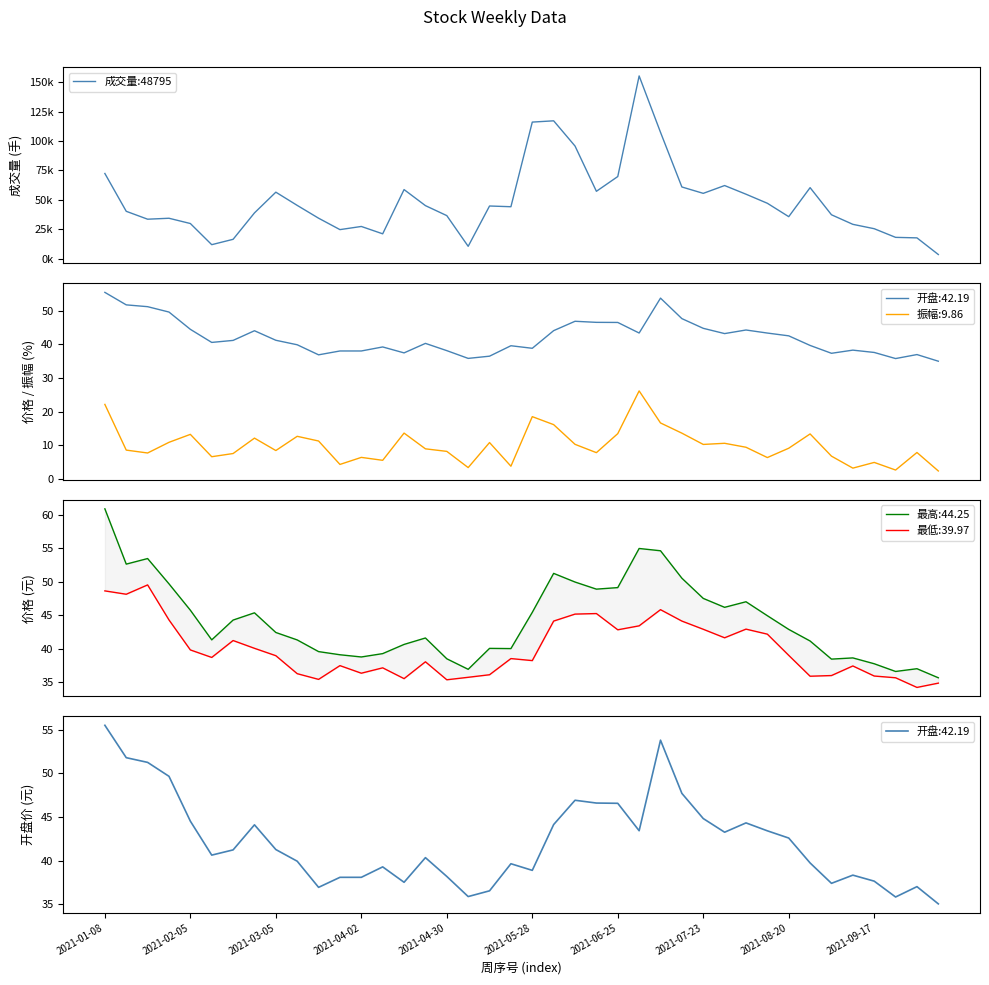

How many interior local valleys (lower than both neighbors) does the data have?

9